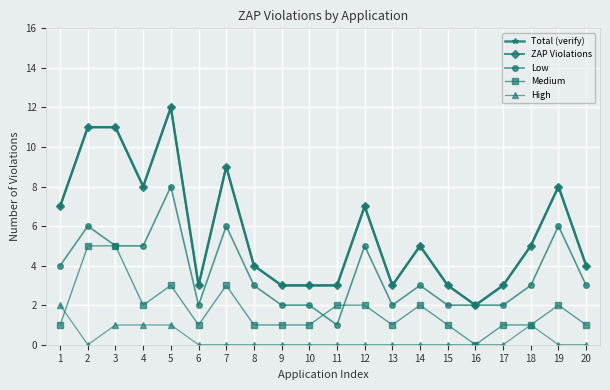

Does the chart have visible grid lines?

Yes